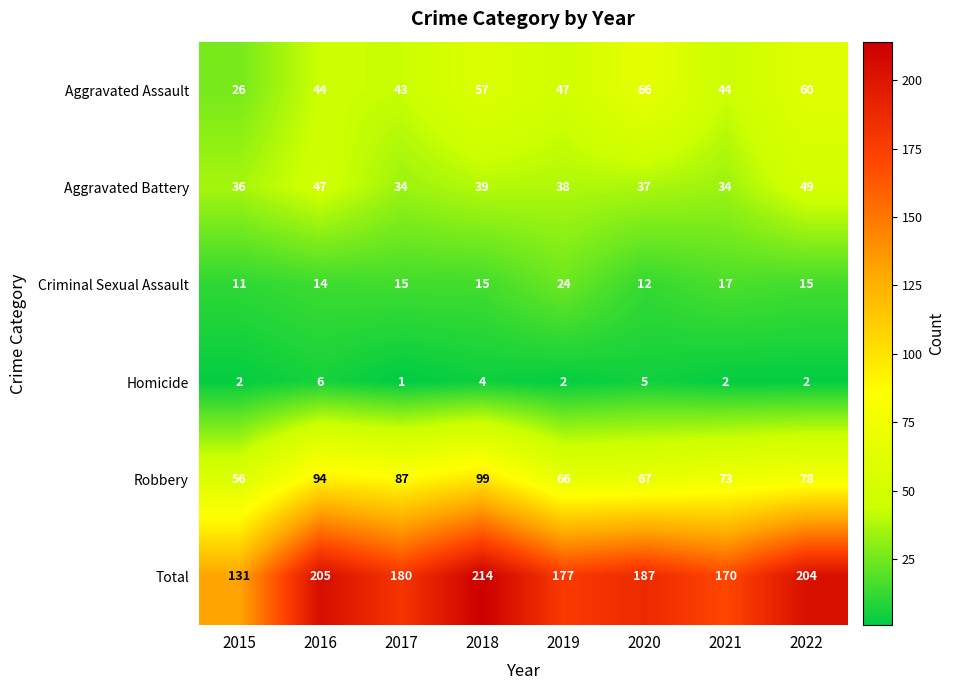

What is the approximate value of Aggravated Battery at 2015, to the nearest 5?

35